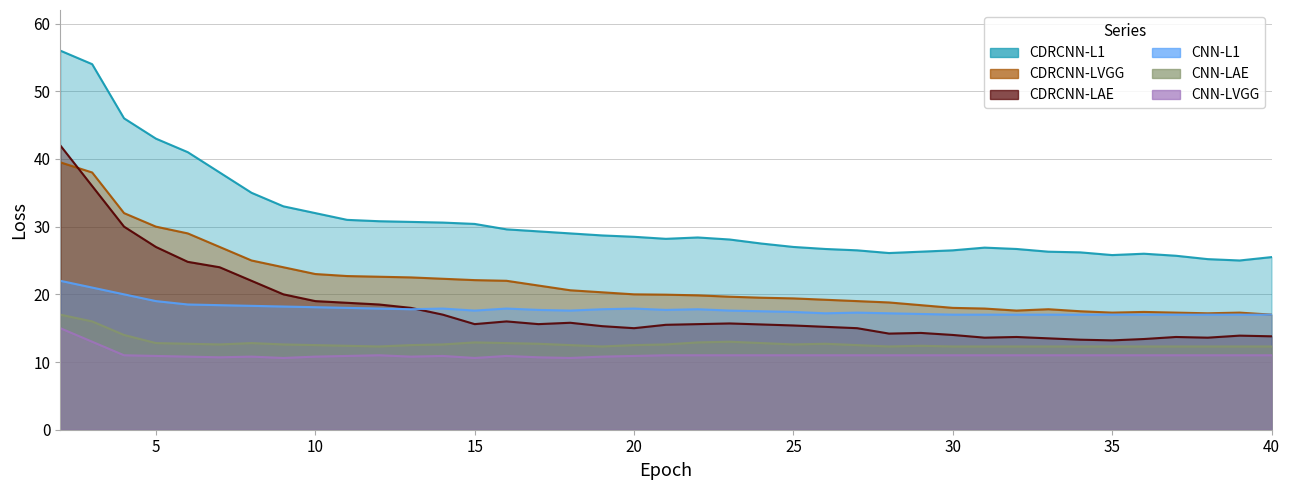

Which series has the widest spread of values?

y(CDRCNN-L1)(RGB:15,153,178)